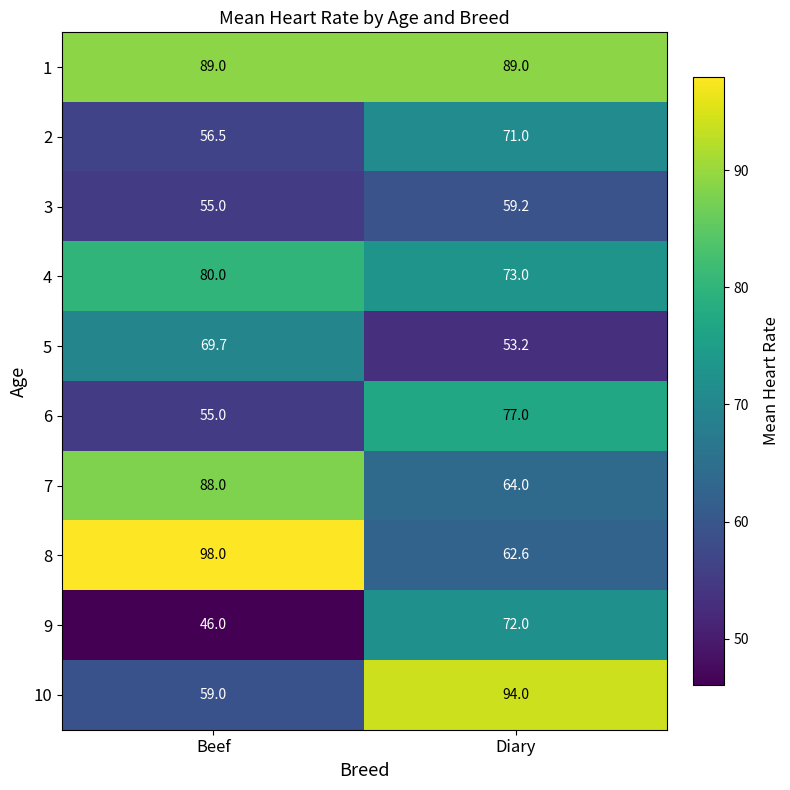

How many data points in 5 are above 69?

1